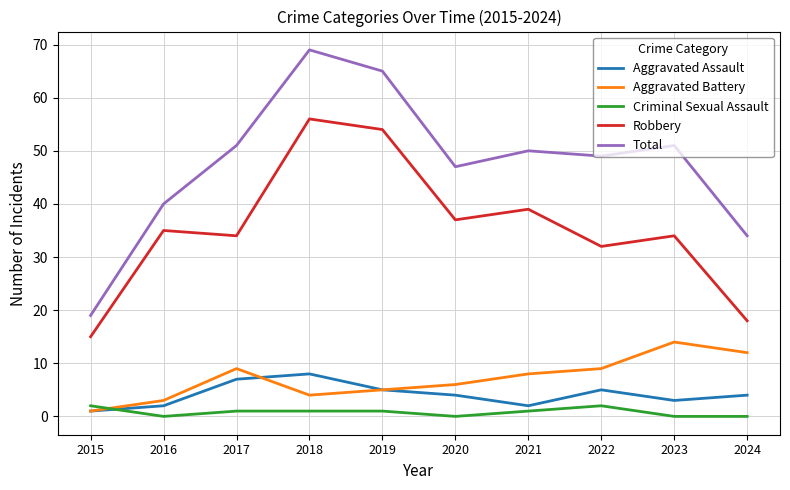

Which series has the largest range (max minus min)?

Total